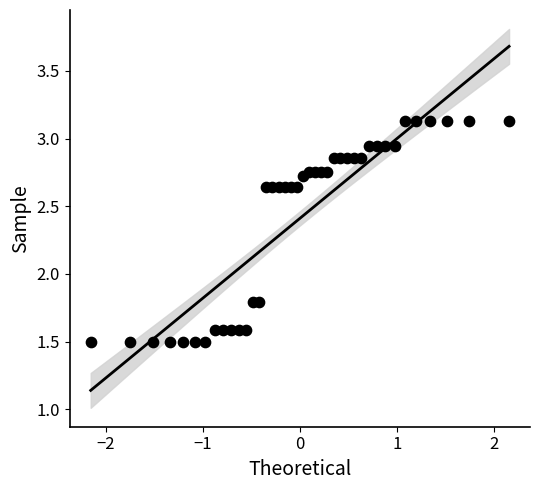

What is the range of Y values (max minus min)?

1.6